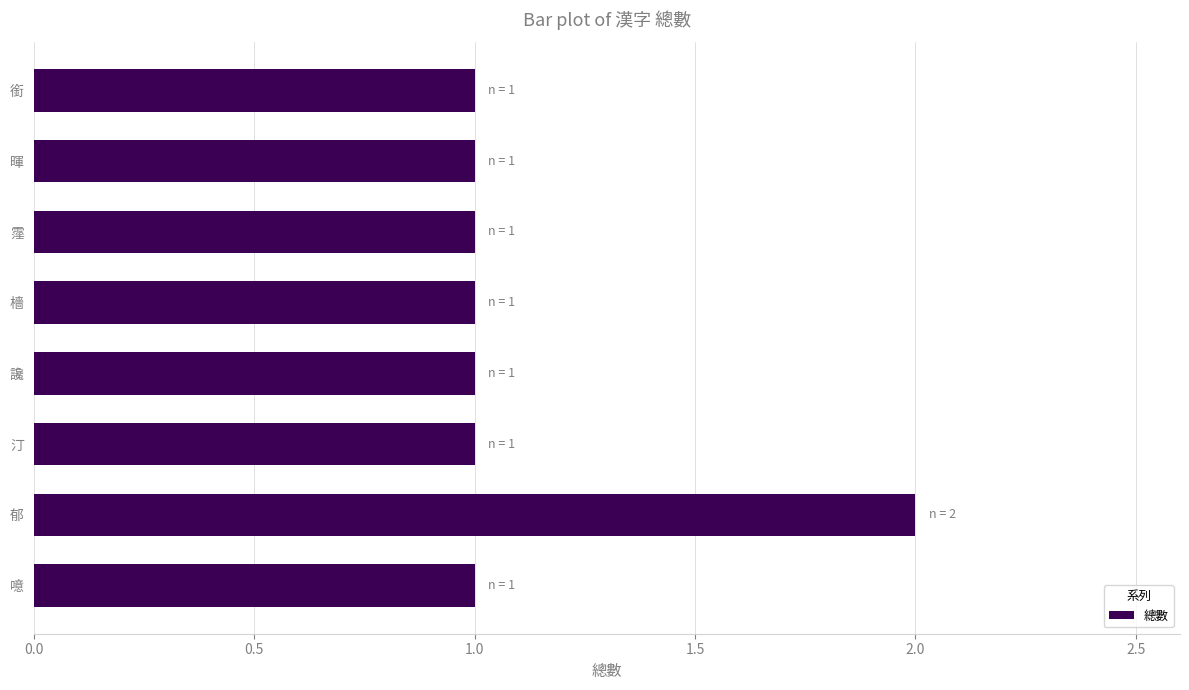

How many values are between 1 and 2?

8